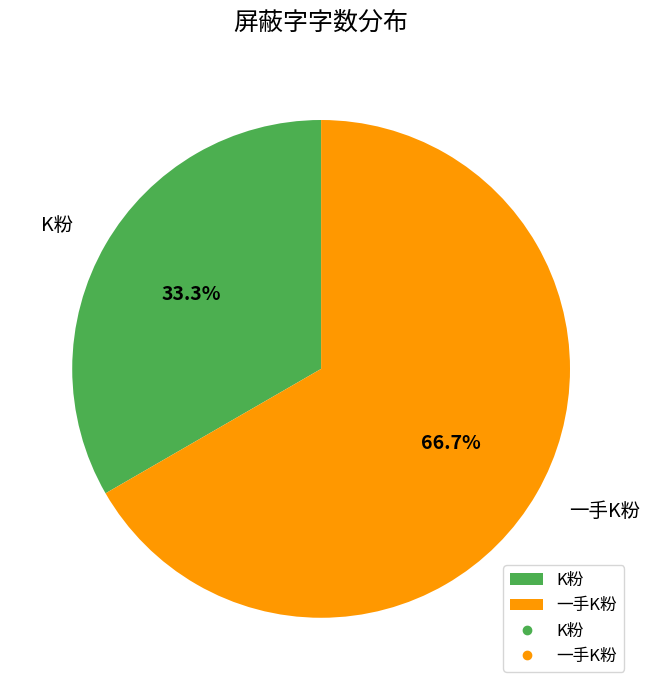

Which category accounts for the majority?

一手K粉